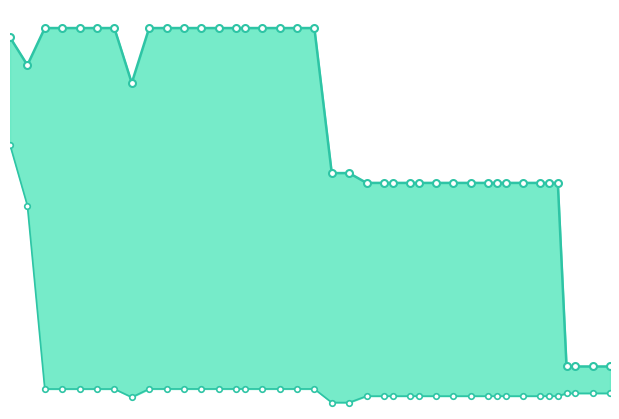

True or false: mean and best cross at least once.

False